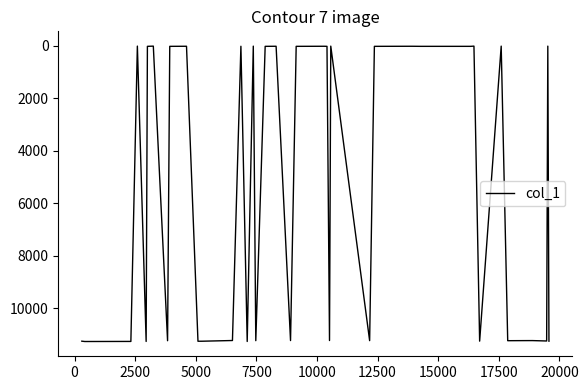

How many lines are shown in the chart?

1